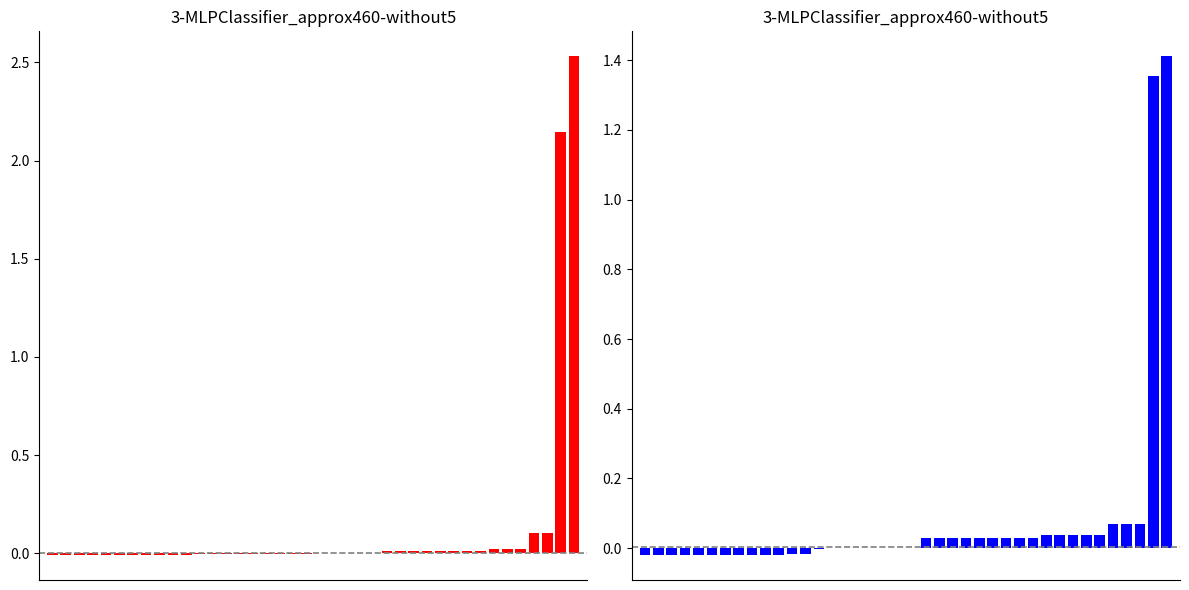

List the labels in order of mean value, smallest first.

0, 1, 2, 3, 4, 5, 6, 7, 8, 9, 10, 11, 12, 13, 14, 15, 16, 17, 18, 19, 20, 21, 22, 23, 24, 25, 26, 27, 28, 29, 30, 31, 32, 33, 34, 35, 36, 37, 38, 39